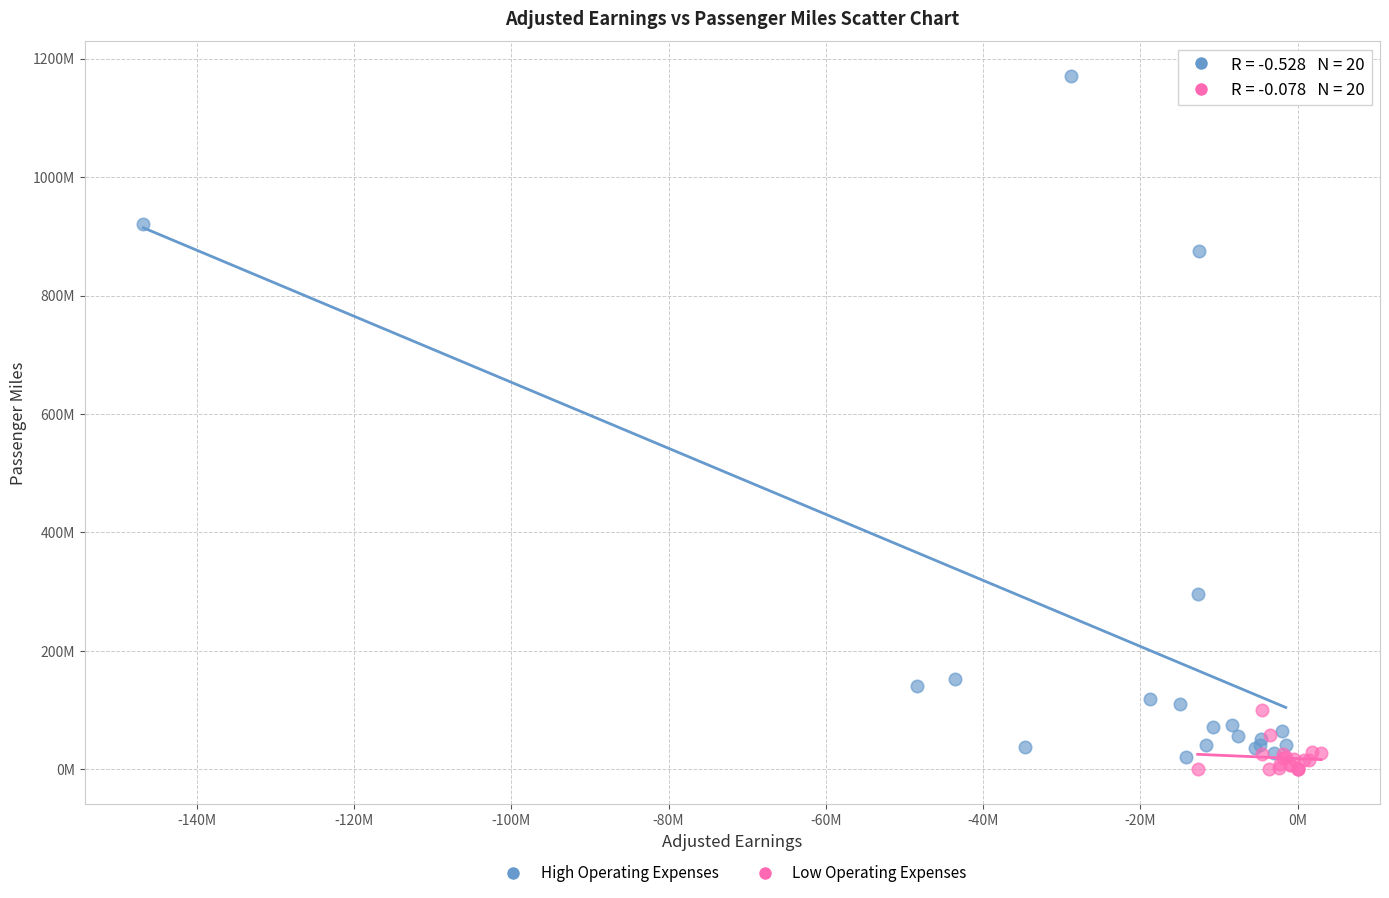

Which series reaches the minimum Y coordinate?

Low Operating Expenses